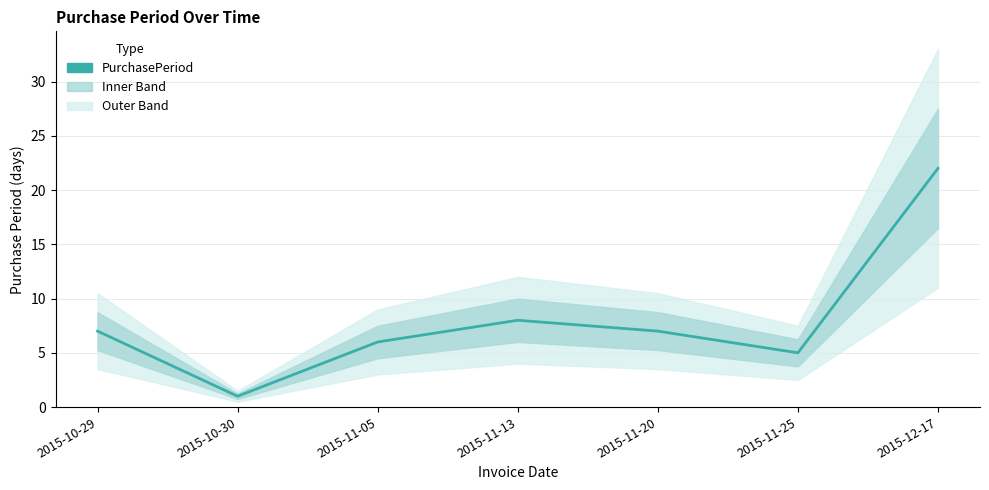

Reading right to left, extract all data points from this chart.

2015-12-17=22	2015-11-25=5	2015-11-20=7	2015-11-13=8	2015-11-05=6	2015-10-30=1	2015-10-29=7